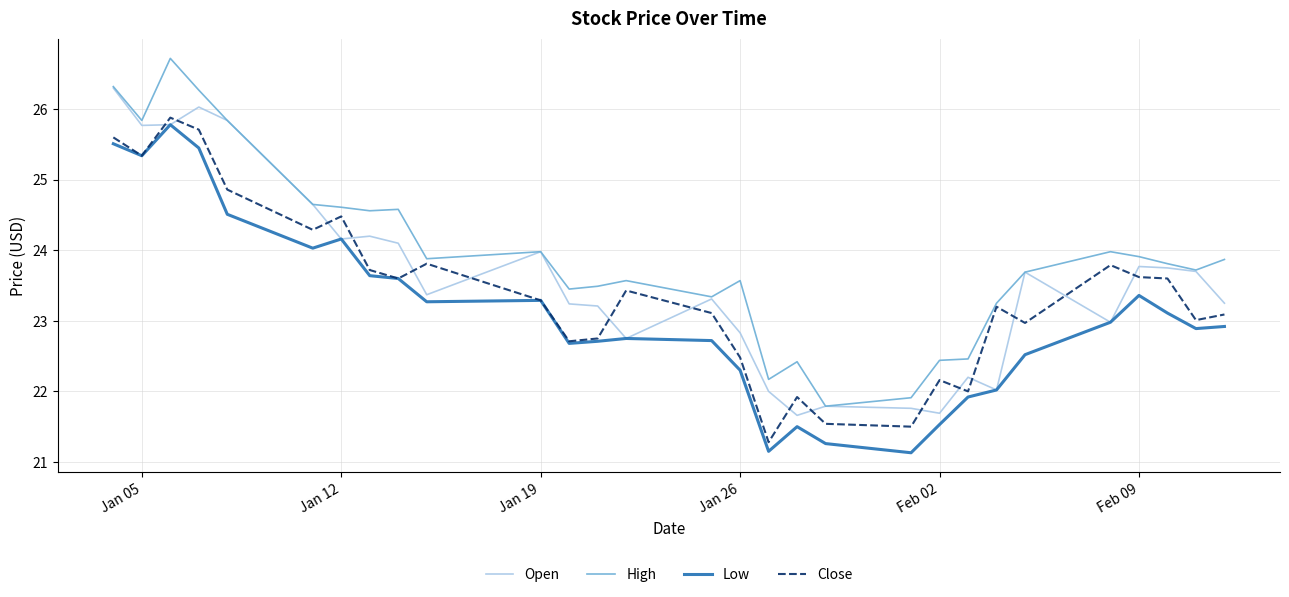

List the series in order of their overall mean, lowest first.

Low, Close, Open, High